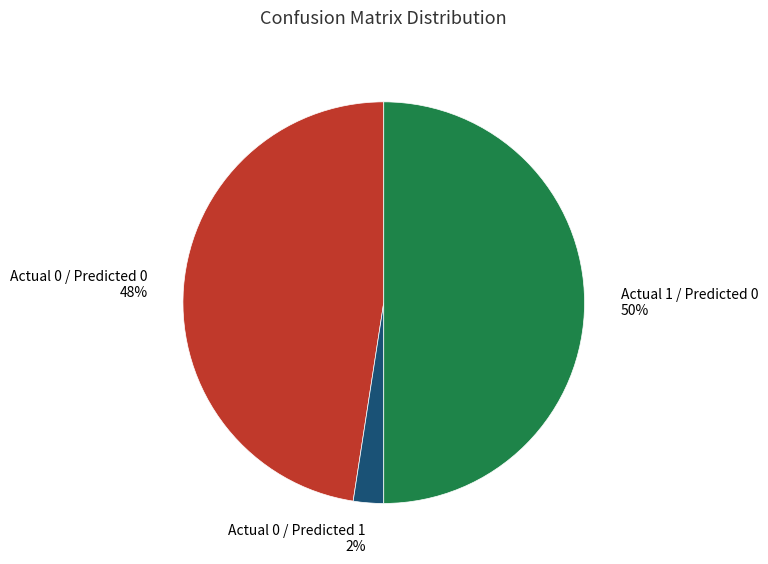

To the nearest percent, what is the difference between the largest and smallest slice percentages?

48%